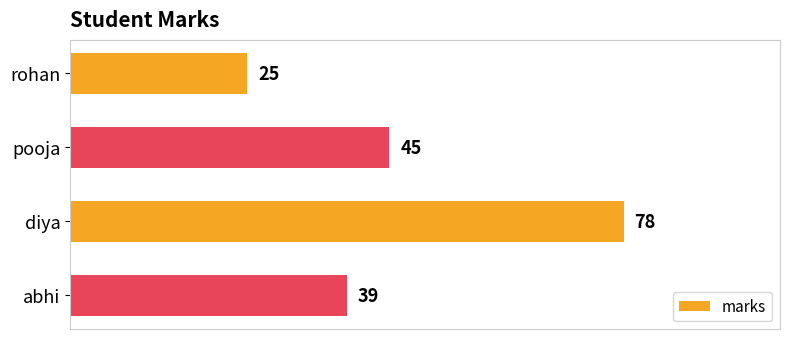

The chart shows a value of 78 at diya. True or false?

True